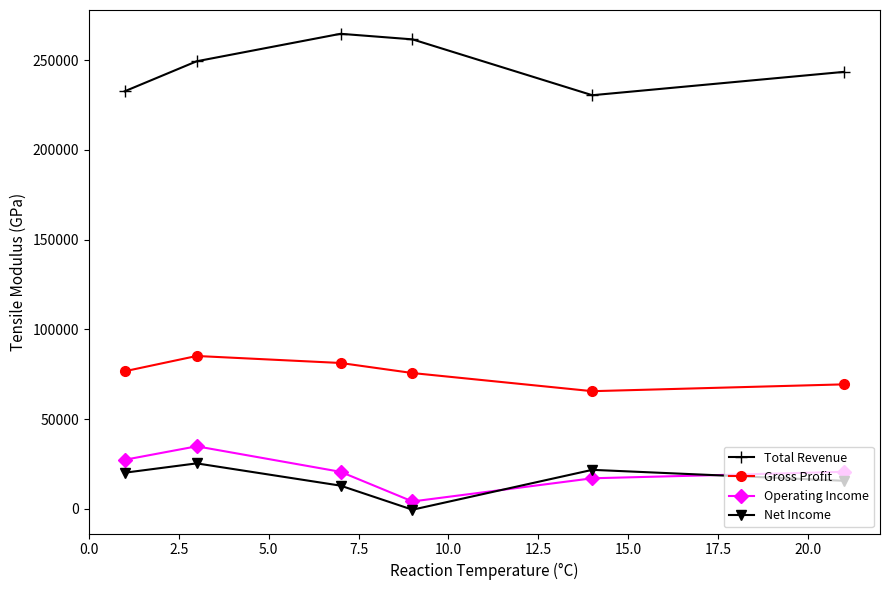

What is the minimum value for Gross Profit?

65600